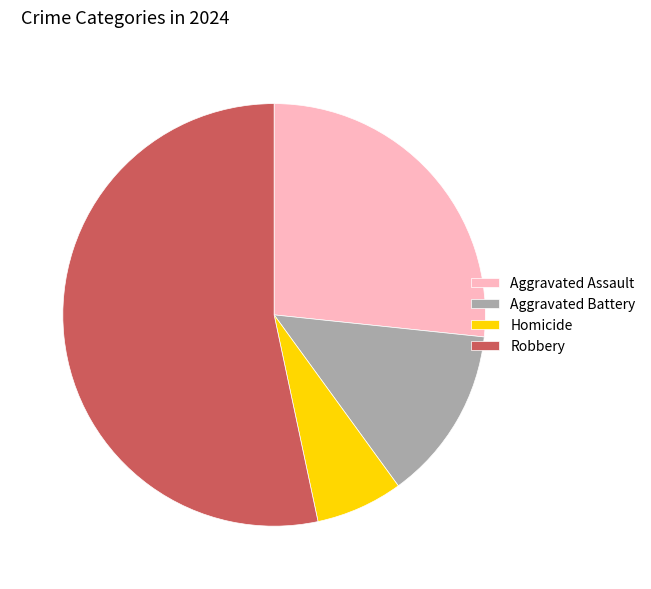

Rank the categories by value from highest to lowest.

Robbery, Aggravated Assault, Aggravated Battery, Homicide